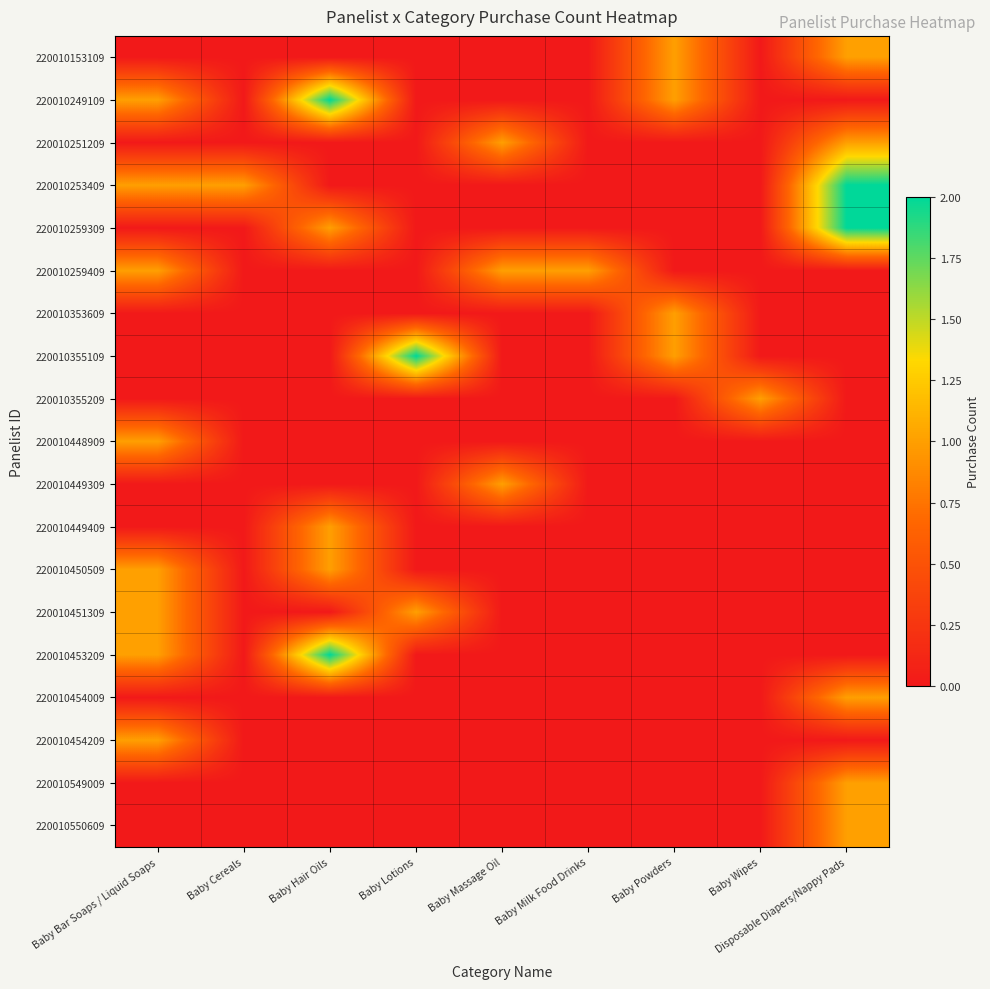

Reading right to left, list all the values displayed in this chart.

220010153109: Disposable Diapers/Nappy Pads=1	Baby Wipes=0	Baby Powders=1	Baby Milk Food Drinks=0	Baby Massage Oil=0	Baby Lotions=0	Baby Hair Oils=0	Baby Cereals=0	Baby Bar Soaps / Liquid Soaps=0
220010249109: Disposable Diapers/Nappy Pads=0	Baby Wipes=0	Baby Powders=1	Baby Milk Food Drinks=0	Baby Massage Oil=0	Baby Lotions=0	Baby Hair Oils=2	Baby Cereals=0	Baby Bar Soaps / Liquid Soaps=1
220010251209: Disposable Diapers/Nappy Pads=1	Baby Wipes=0	Baby Powders=0	Baby Milk Food Drinks=0	Baby Massage Oil=1	Baby Lotions=0	Baby Hair Oils=0	Baby Cereals=0	Baby Bar Soaps / Liquid Soaps=0
220010253409: Disposable Diapers/Nappy Pads=2	Baby Wipes=0	Baby Powders=0	Baby Milk Food Drinks=0	Baby Massage Oil=0	Baby Lotions=0	Baby Hair Oils=0	Baby Cereals=1	Baby Bar Soaps / Liquid Soaps=1
220010259309: Disposable Diapers/Nappy Pads=2	Baby Wipes=0	Baby Powders=0	Baby Milk Food Drinks=0	Baby Massage Oil=0	Baby Lotions=0	Baby Hair Oils=1	Baby Cereals=0	Baby Bar Soaps / Liquid Soaps=0
220010259409: Disposable Diapers/Nappy Pads=0	Baby Wipes=0	Baby Powders=0	Baby Milk Food Drinks=1	Baby Massage Oil=1	Baby Lotions=0	Baby Hair Oils=0	Baby Cereals=0	Baby Bar Soaps / Liquid Soaps=1
220010353609: Disposable Diapers/Nappy Pads=0	Baby Wipes=0	Baby Powders=1	Baby Milk Food Drinks=0	Baby Massage Oil=0	Baby Lotions=0	Baby Hair Oils=0	Baby Cereals=0	Baby Bar Soaps / Liquid Soaps=0
220010355109: Disposable Diapers/Nappy Pads=0	Baby Wipes=0	Baby Powders=1	Baby Milk Food Drinks=0	Baby Massage Oil=0	Baby Lotions=2	Baby Hair Oils=0	Baby Cereals=0	Baby Bar Soaps / Liquid Soaps=0
220010355209: Disposable Diapers/Nappy Pads=0	Baby Wipes=1	Baby Powders=0	Baby Milk Food Drinks=0	Baby Massage Oil=0	Baby Lotions=0	Baby Hair Oils=0	Baby Cereals=0	Baby Bar Soaps / Liquid Soaps=0
220010448909: Disposable Diapers/Nappy Pads=0	Baby Wipes=0	Baby Powders=0	Baby Milk Food Drinks=0	Baby Massage Oil=0	Baby Lotions=0	Baby Hair Oils=0	Baby Cereals=0	Baby Bar Soaps / Liquid Soaps=1
220010449309: Disposable Diapers/Nappy Pads=0	Baby Wipes=0	Baby Powders=0	Baby Milk Food Drinks=0	Baby Massage Oil=1	Baby Lotions=0	Baby Hair Oils=0	Baby Cereals=0	Baby Bar Soaps / Liquid Soaps=0
220010449409: Disposable Diapers/Nappy Pads=0	Baby Wipes=0	Baby Powders=0	Baby Milk Food Drinks=0	Baby Massage Oil=0	Baby Lotions=0	Baby Hair Oils=1	Baby Cereals=0	Baby Bar Soaps / Liquid Soaps=0
220010450509: Disposable Diapers/Nappy Pads=0	Baby Wipes=0	Baby Powders=0	Baby Milk Food Drinks=0	Baby Massage Oil=0	Baby Lotions=0	Baby Hair Oils=1	Baby Cereals=0	Baby Bar Soaps / Liquid Soaps=1
220010451309: Disposable Diapers/Nappy Pads=0	Baby Wipes=0	Baby Powders=0	Baby Milk Food Drinks=0	Baby Massage Oil=0	Baby Lotions=1	Baby Hair Oils=0	Baby Cereals=0	Baby Bar Soaps / Liquid Soaps=1
220010453209: Disposable Diapers/Nappy Pads=0	Baby Wipes=0	Baby Powders=0	Baby Milk Food Drinks=0	Baby Massage Oil=0	Baby Lotions=0	Baby Hair Oils=2	Baby Cereals=0	Baby Bar Soaps / Liquid Soaps=1
220010454009: Disposable Diapers/Nappy Pads=1	Baby Wipes=0	Baby Powders=0	Baby Milk Food Drinks=0	Baby Massage Oil=0	Baby Lotions=0	Baby Hair Oils=0	Baby Cereals=0	Baby Bar Soaps / Liquid Soaps=0
220010454209: Disposable Diapers/Nappy Pads=0	Baby Wipes=0	Baby Powders=0	Baby Milk Food Drinks=0	Baby Massage Oil=0	Baby Lotions=0	Baby Hair Oils=0	Baby Cereals=0	Baby Bar Soaps / Liquid Soaps=1
220010549009: Disposable Diapers/Nappy Pads=1	Baby Wipes=0	Baby Powders=0	Baby Milk Food Drinks=0	Baby Massage Oil=0	Baby Lotions=0	Baby Hair Oils=0	Baby Cereals=0	Baby Bar Soaps / Liquid Soaps=0
220010550609: Disposable Diapers/Nappy Pads=1	Baby Wipes=0	Baby Powders=0	Baby Milk Food Drinks=0	Baby Massage Oil=0	Baby Lotions=0	Baby Hair Oils=0	Baby Cereals=0	Baby Bar Soaps / Liquid Soaps=0